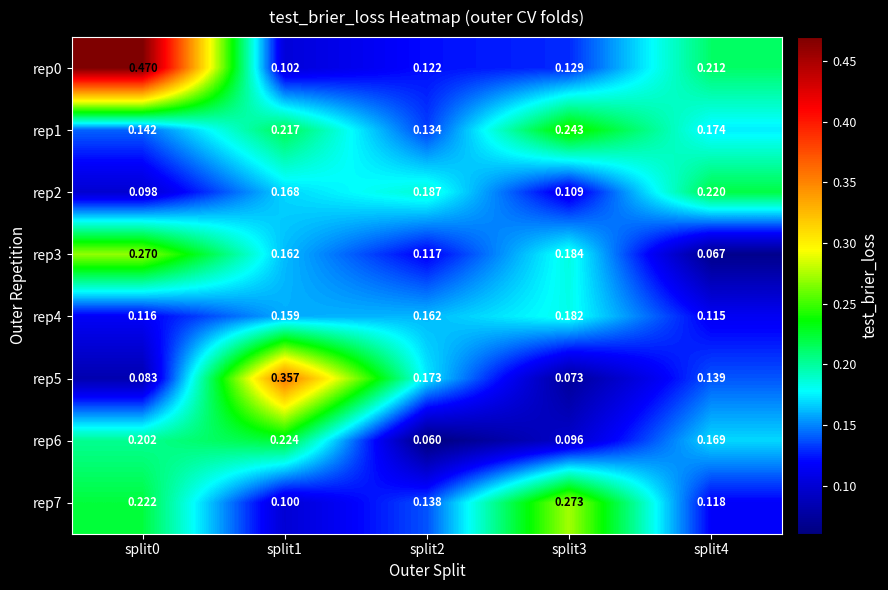

Is the value of rep1 at split2 greater than the value of rep0 at split4?

No